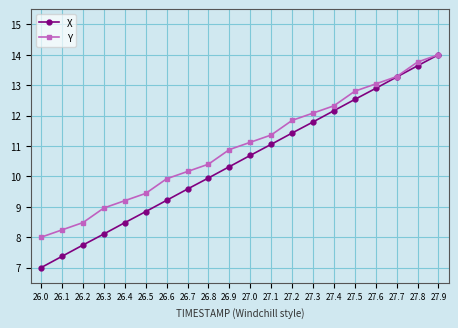

What position from the right is 27.7?

3